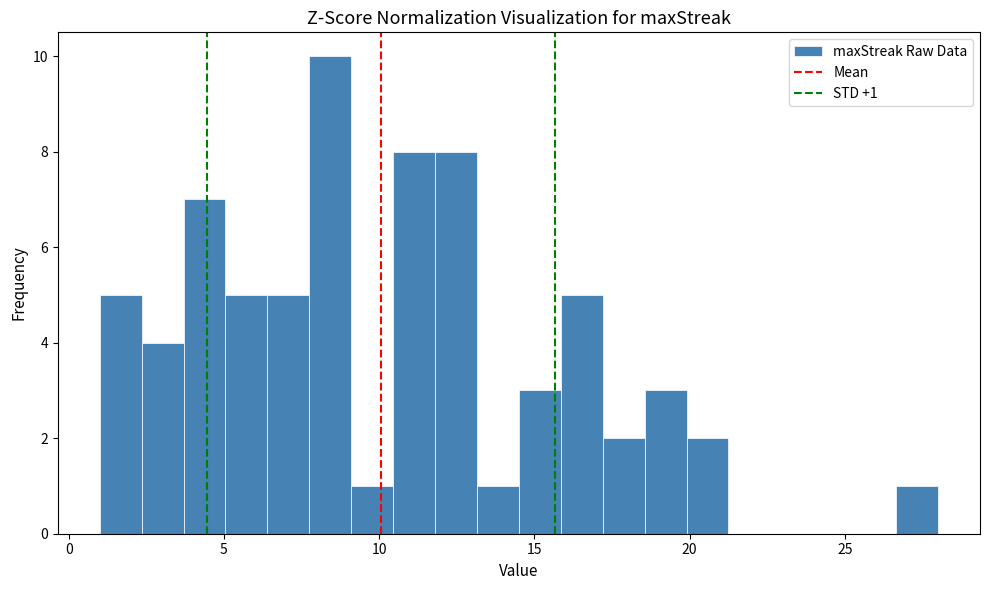

Around what value on the x-axis is the tallest bar? Give the approximate position of its centre, as read against the axis.

8.5